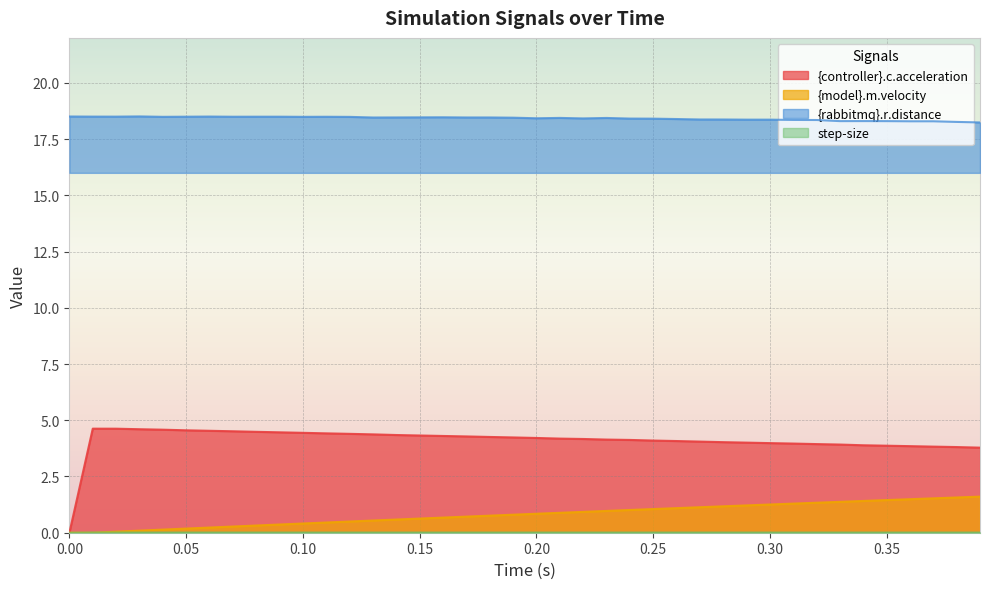

Which series has the largest total across all categories?

{rabbitmq}.r.distance